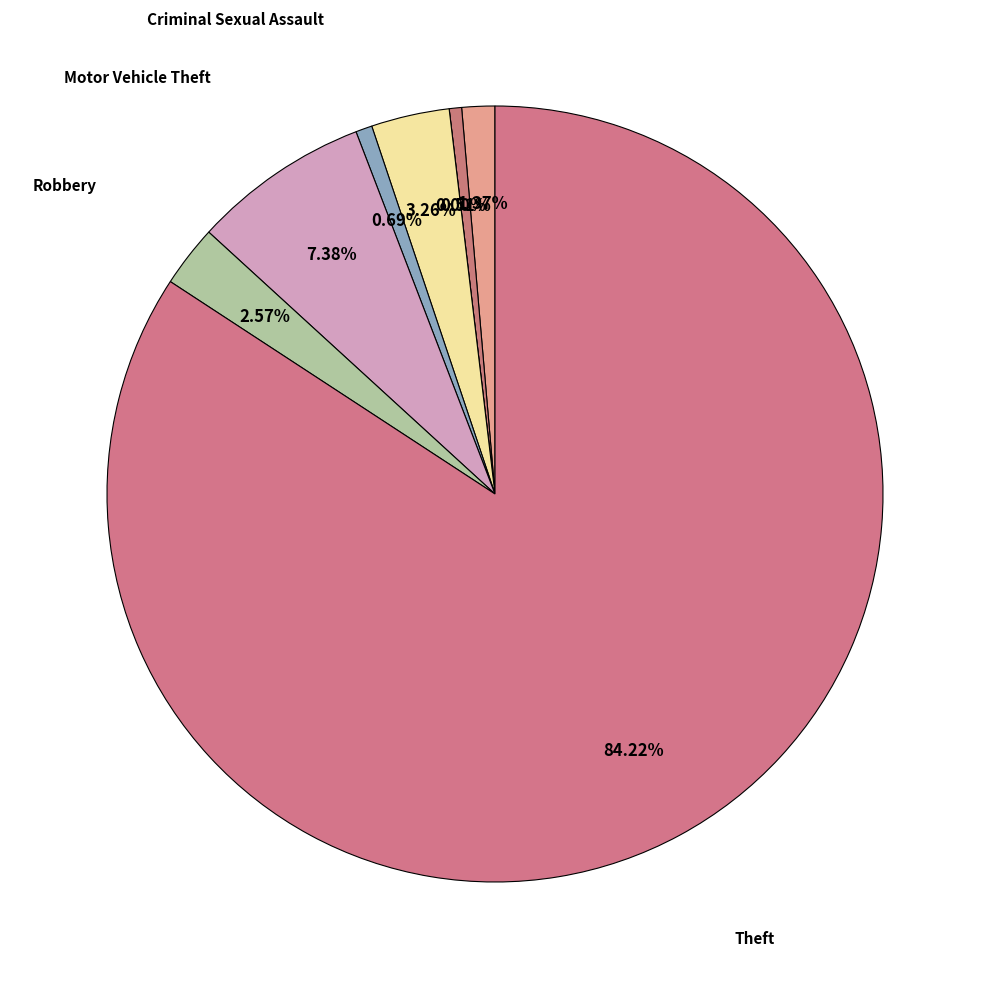

Rank the categories by value from lowest to highest.

Arson, Aggravated Battery, Criminal Sexual Assault, Aggravated Assault, Robbery, Burglary, Motor Vehicle Theft, Theft